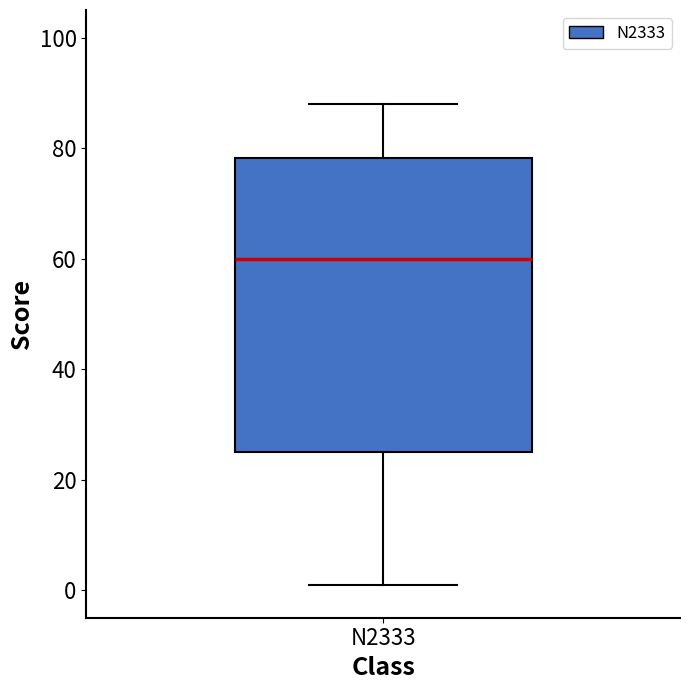

Where is the lower edge of the box for N2333 on the y-axis? The values are not printed on the chart, so give them approximately, as read against the axis.

26